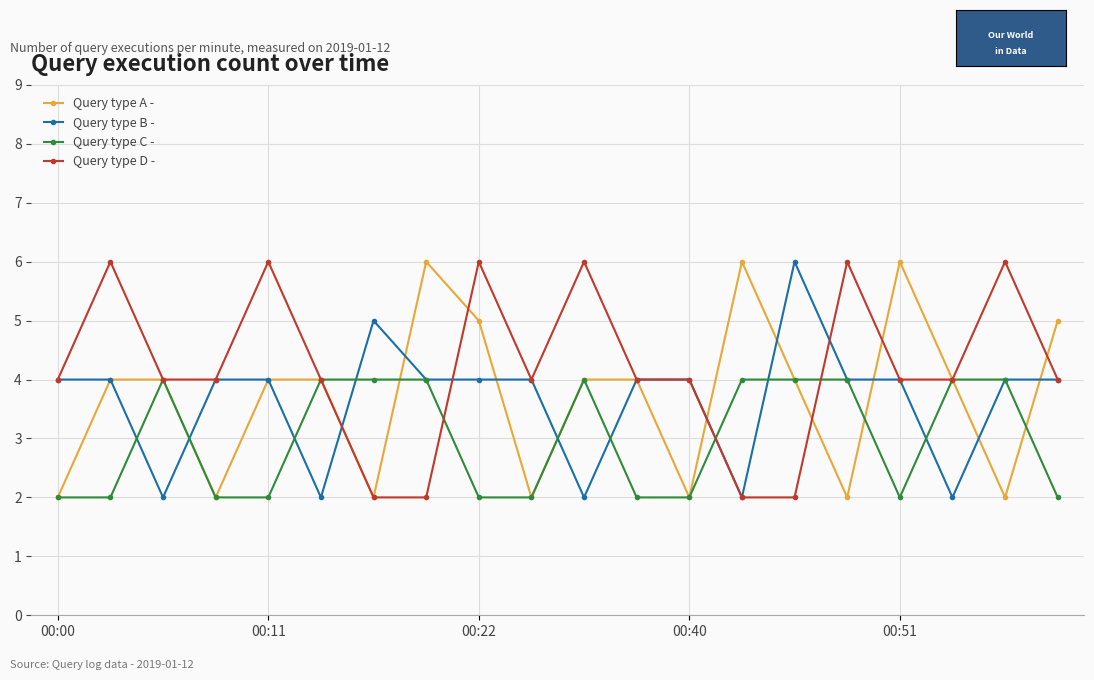

What is the difference between the second highest and second lowest values in the Query type D - series?

4